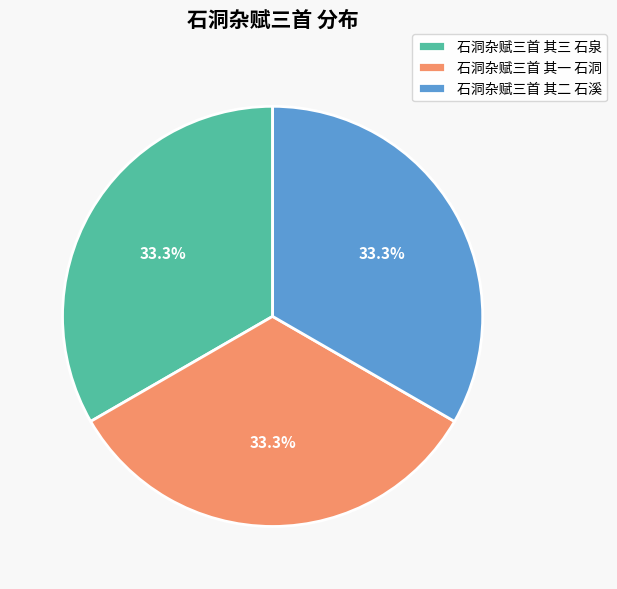

The 石洞杂赋三首 其一 石洞 slice represents 33% of the pie. True or false?

True